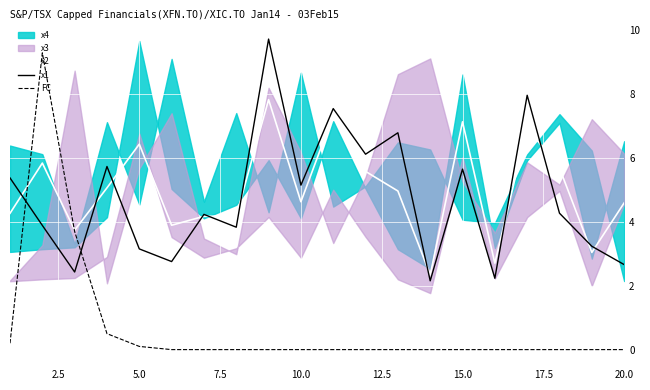

Is this an area chart (filled region under the line)?

No